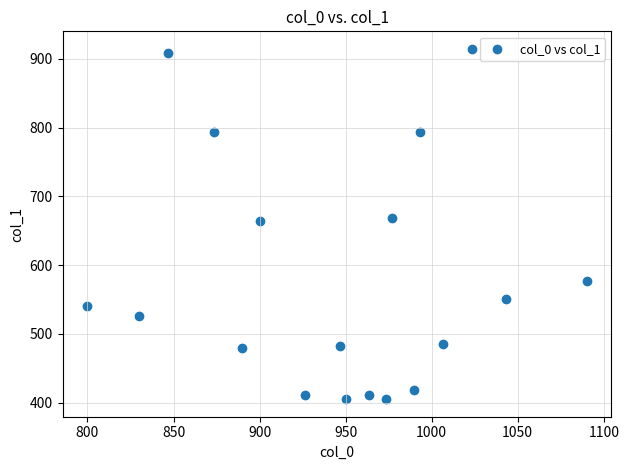

What is the range of X values (max minus min)?

290.0